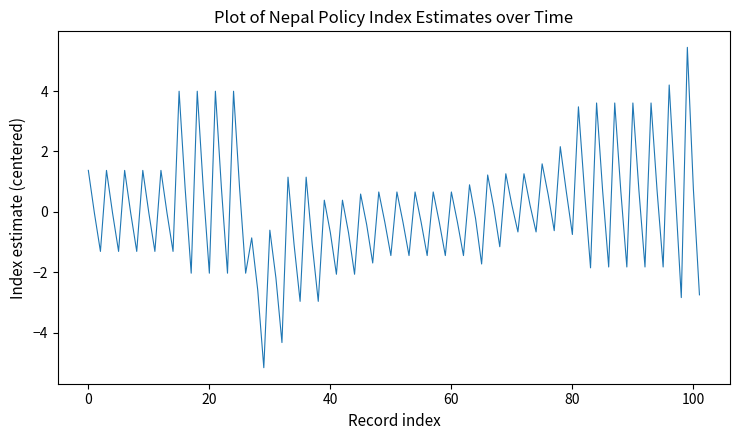

Count the number of categories in the chart.

102